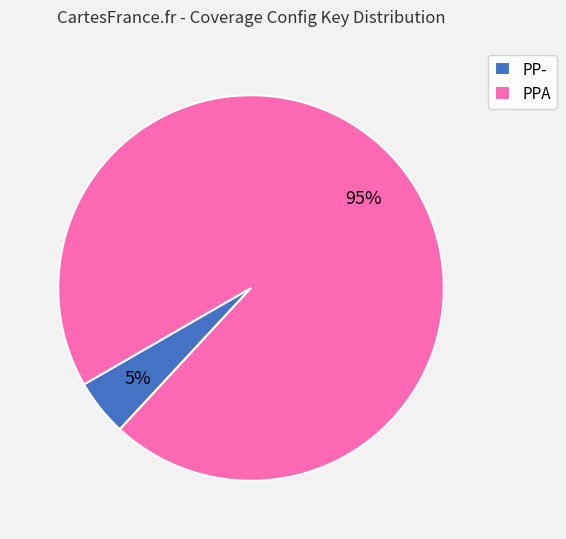

How many segments does this pie chart have?

2